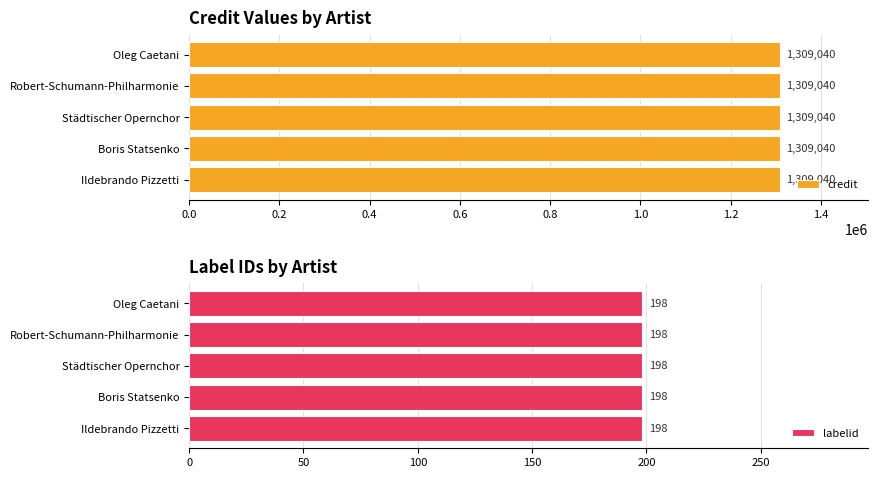

Read the labelid value at Boris Statsenko.

198